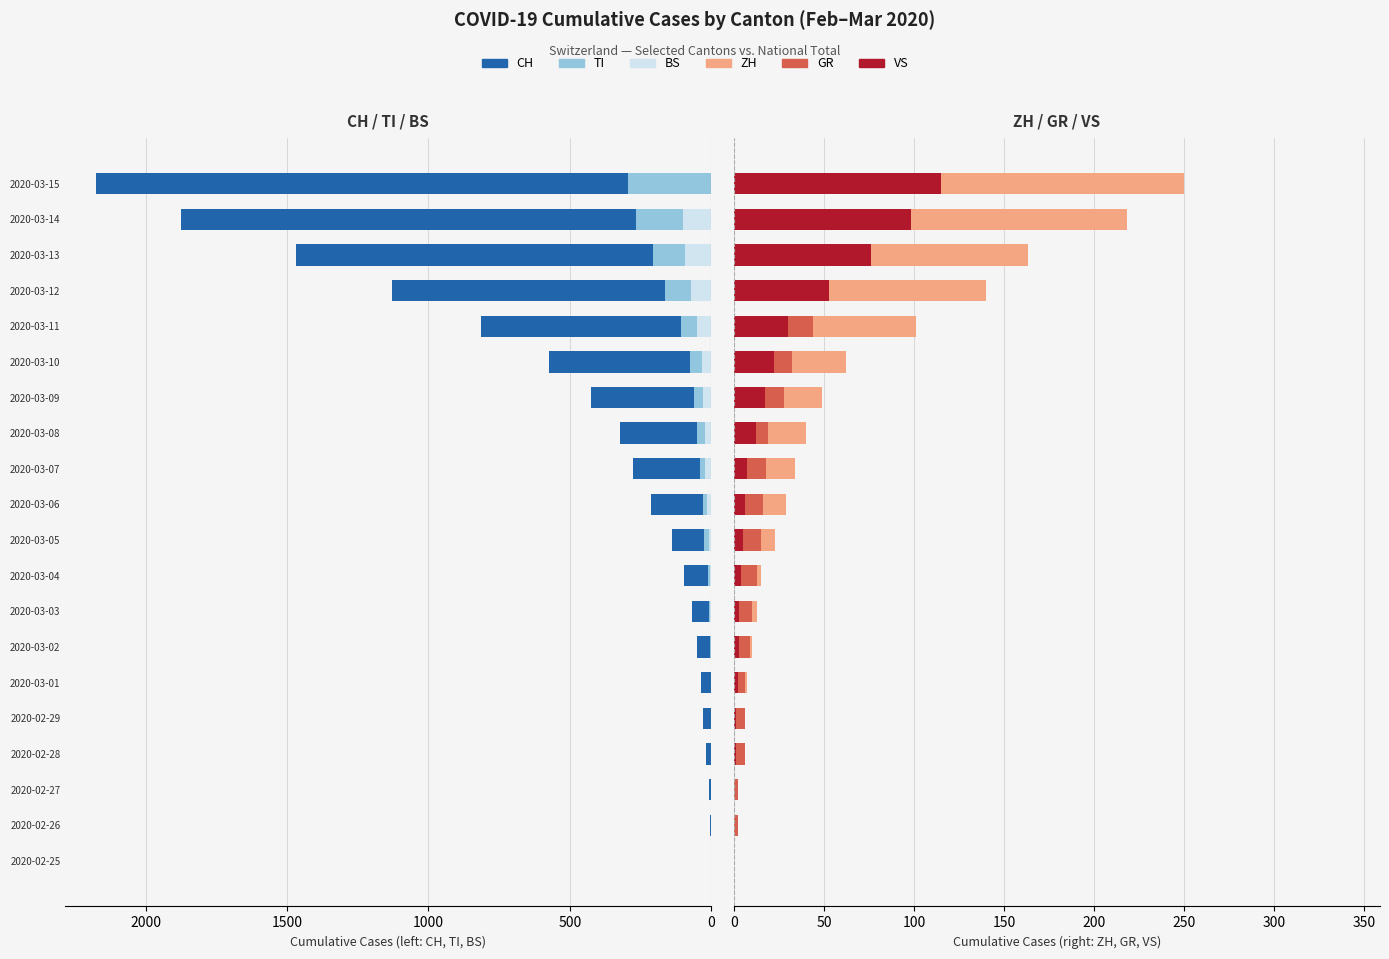

How many bars are there in total?

120